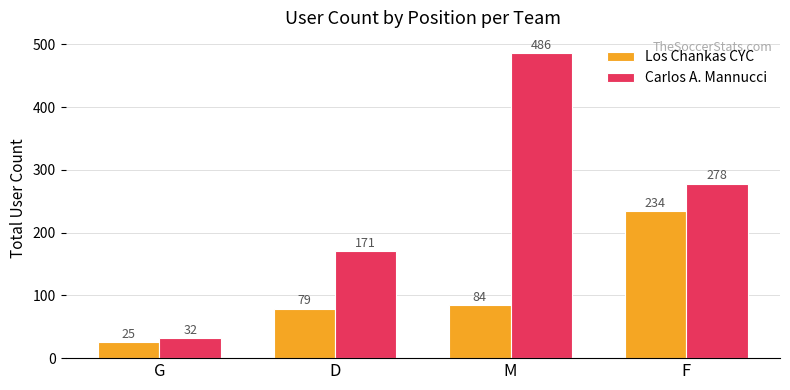

At which label does Carlos A. Mannucci first exceed 278?

M